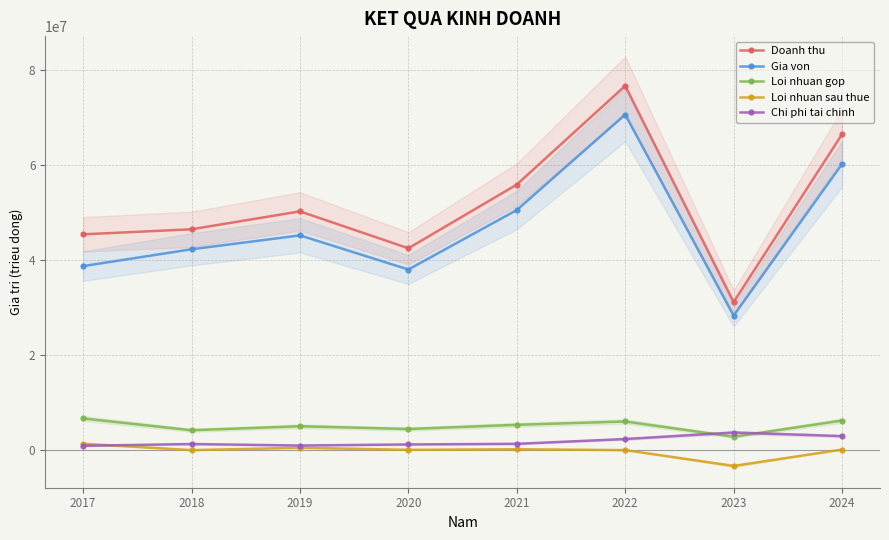

What is the sum of the Loi nhuan sau thue values at 2022 and 2024?

174215